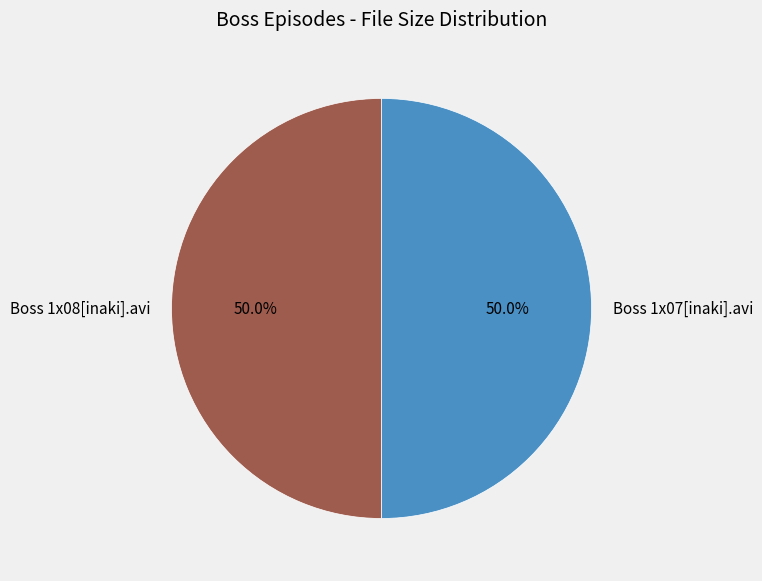

To the nearest percent, what portion does Boss 1x08[inaki].avi represent?

50%